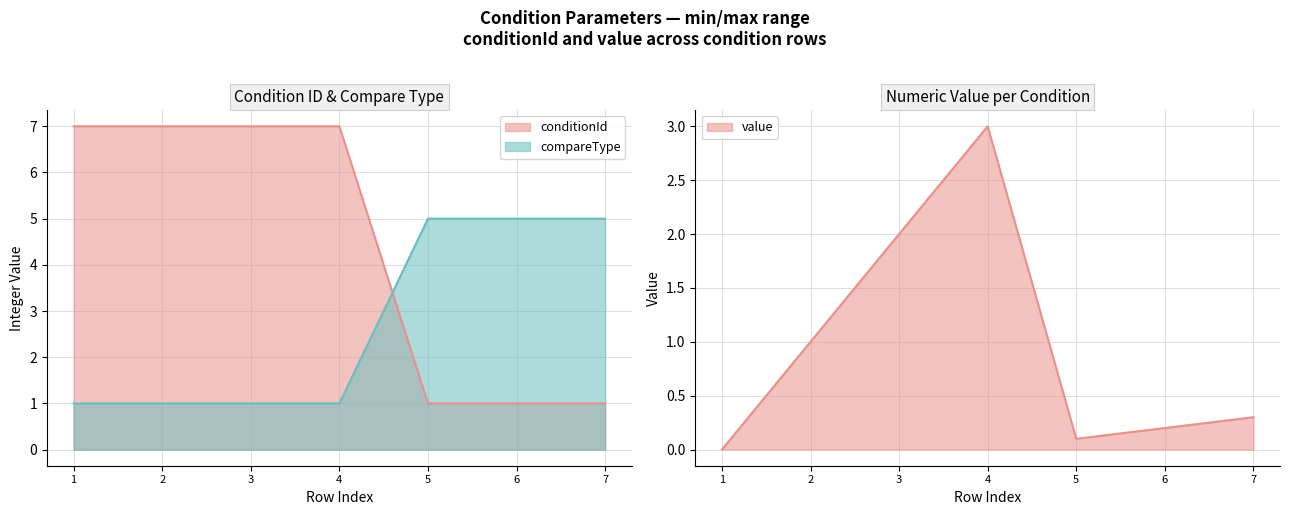

Which category has the lowest value across all series?

1